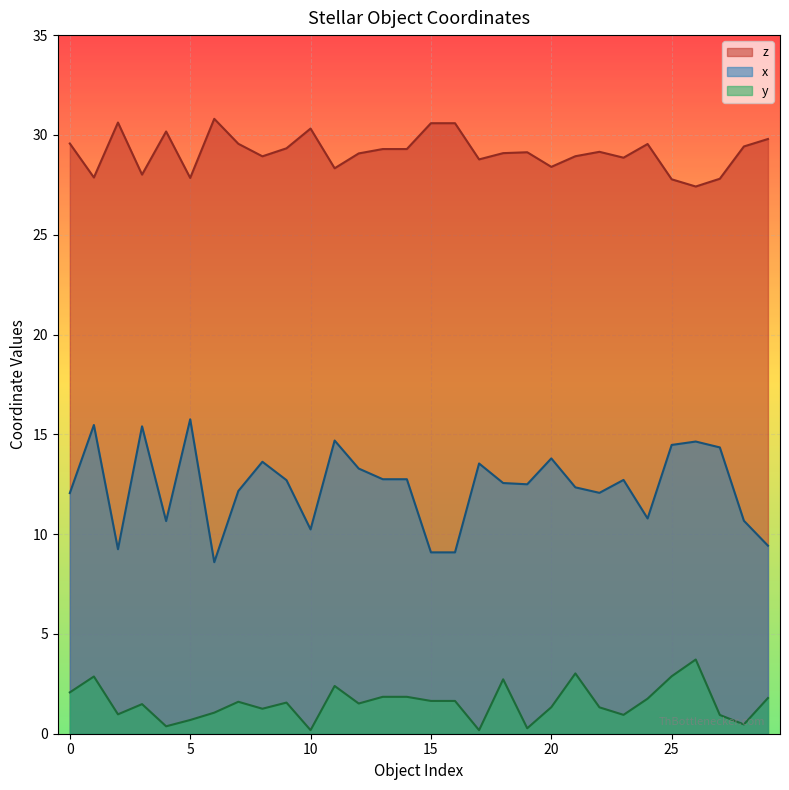

How many values in the z series exceed 29?

18